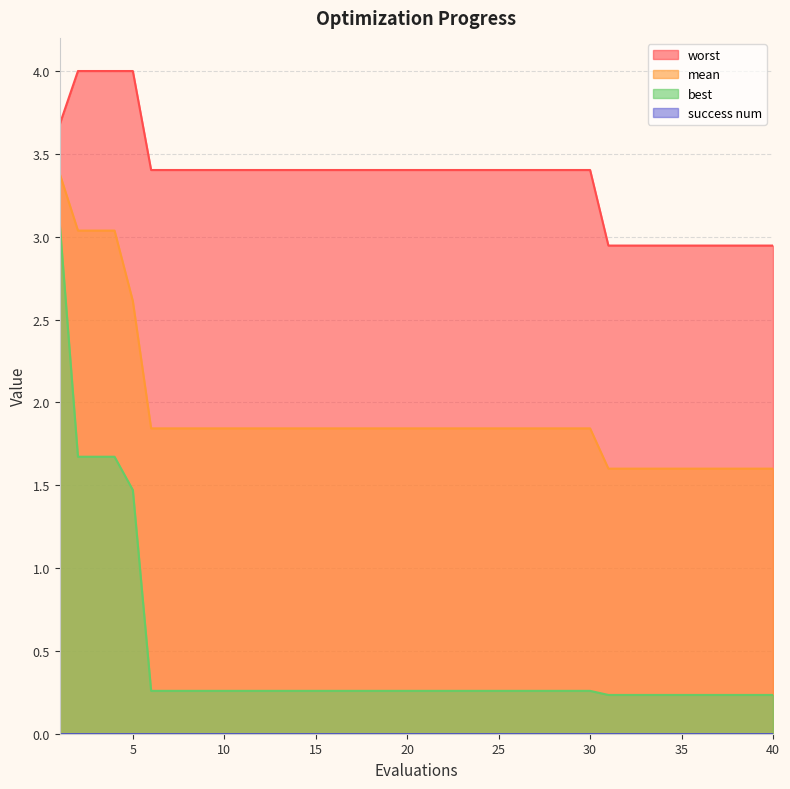

Which category has the lowest value in the worst series?

31